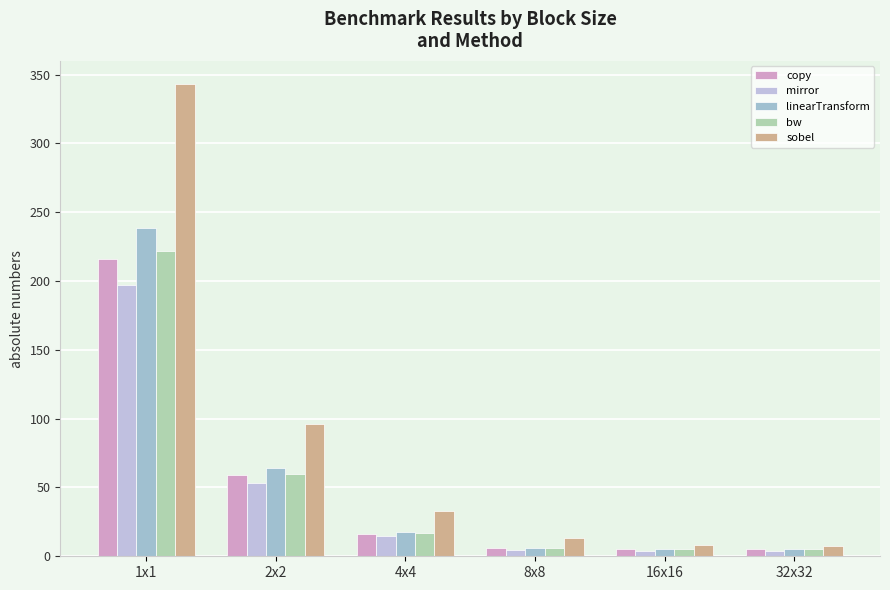

How many bars are there in each group?

5